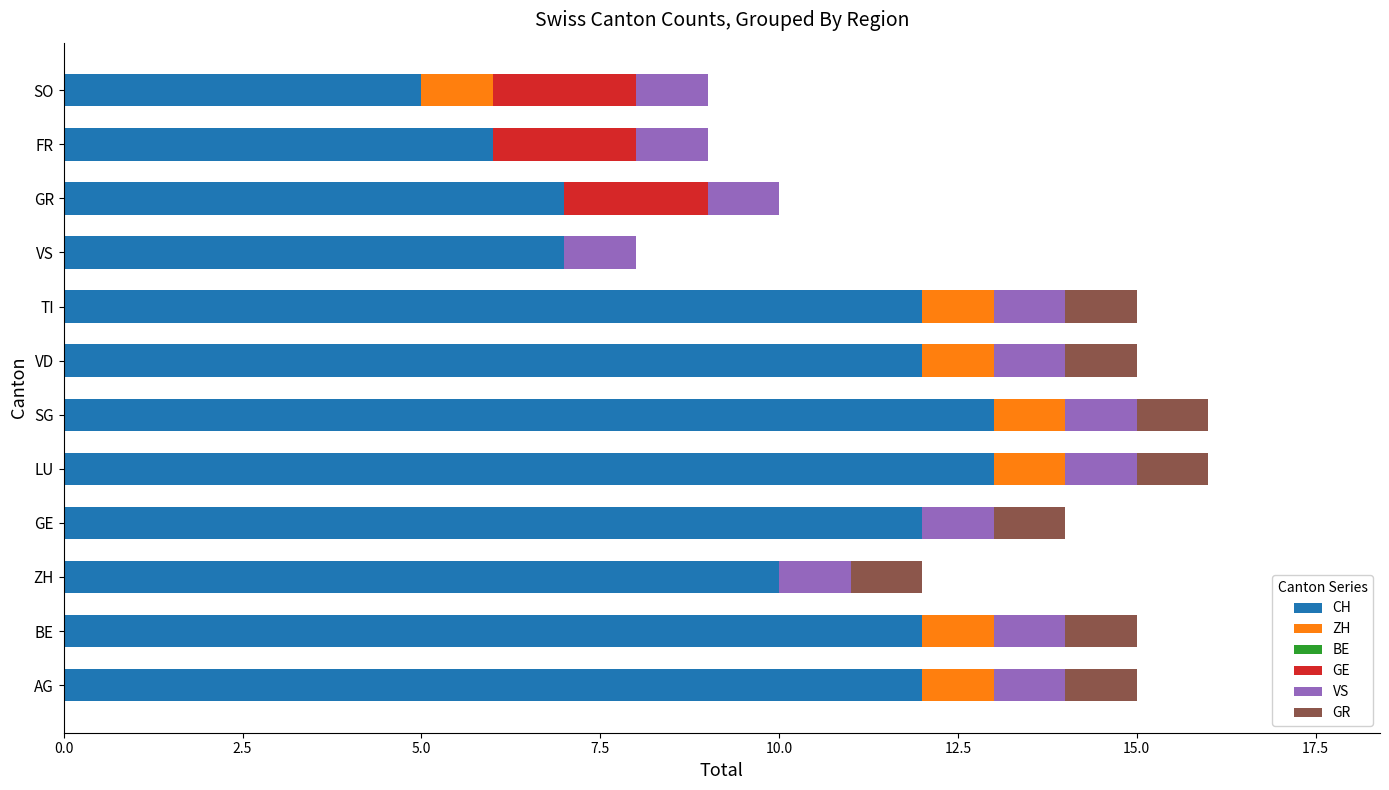

What is the highest value of the CH series?

13